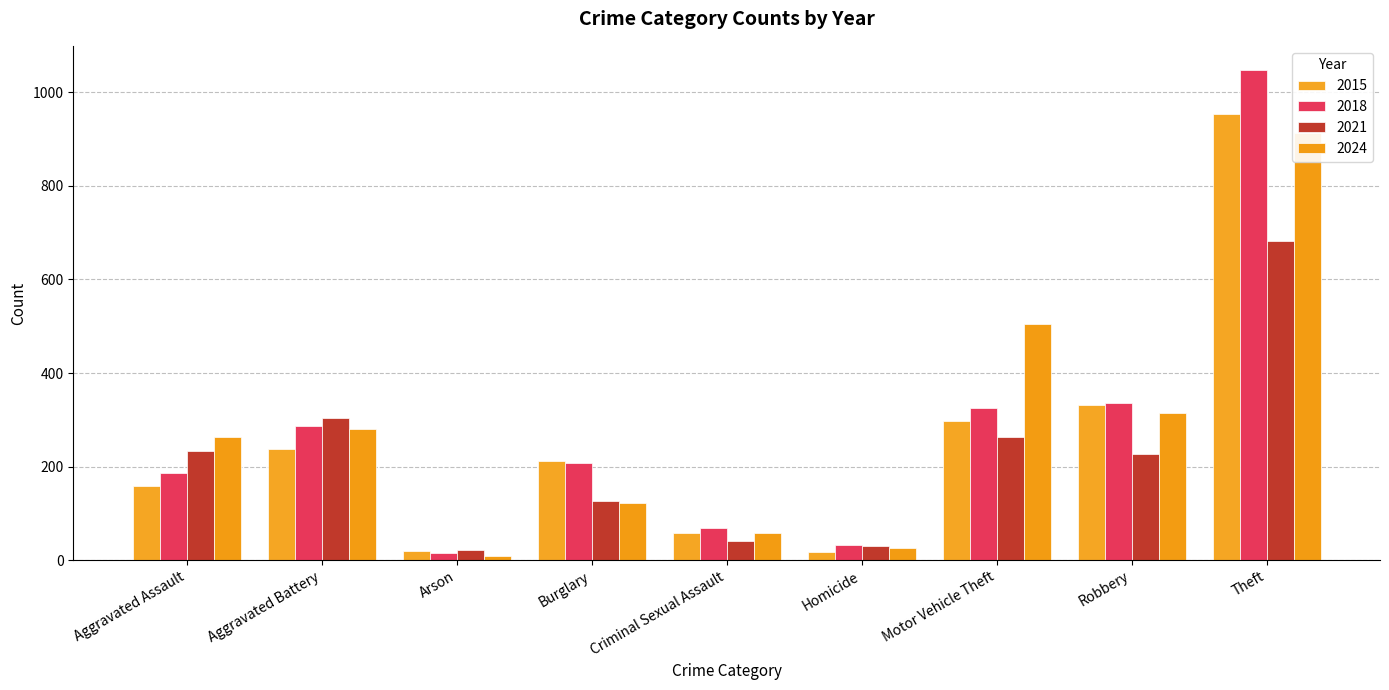

What is the average value of the 2015 series?

254